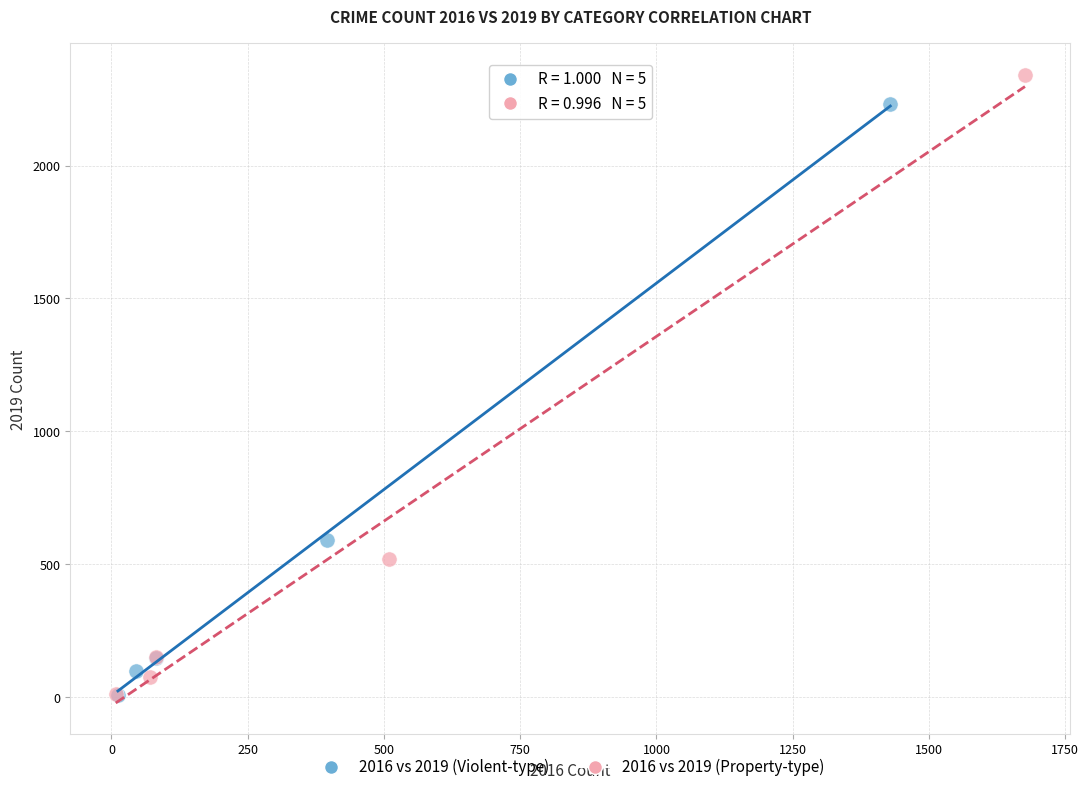

Which series reaches the maximum Y coordinate?

2016 vs 2019 (Property-type)